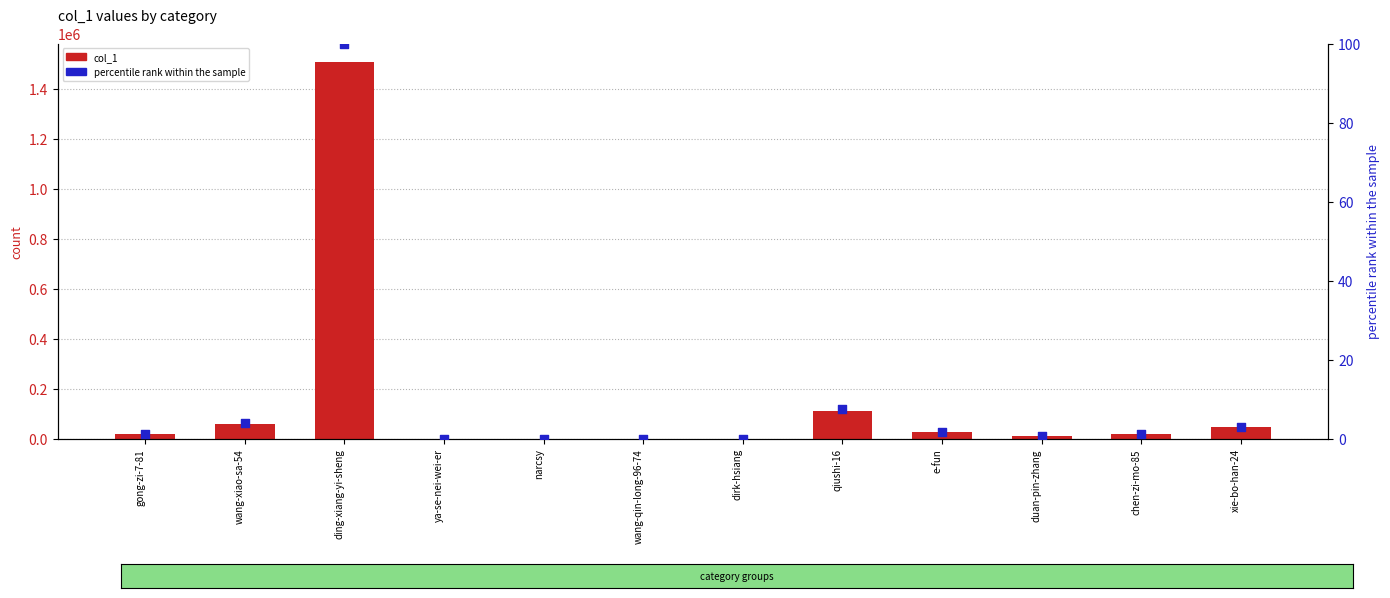

Which series has the largest total across all categories?

col_1